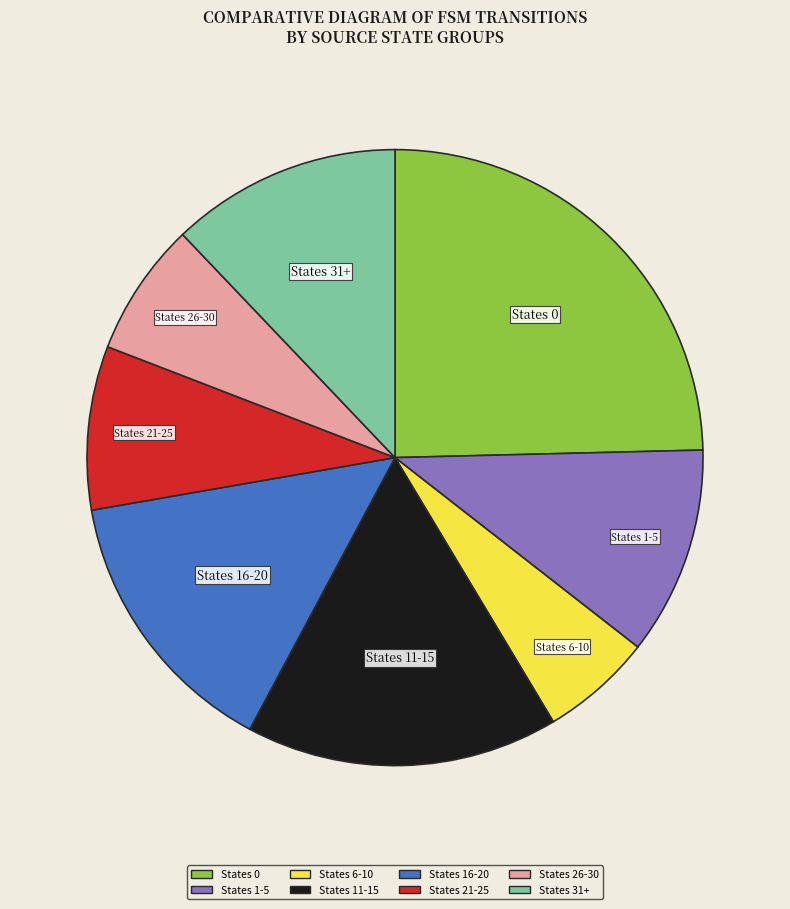

What is the ratio of the value at States 26-30 to the value at States 16-20?

0.5